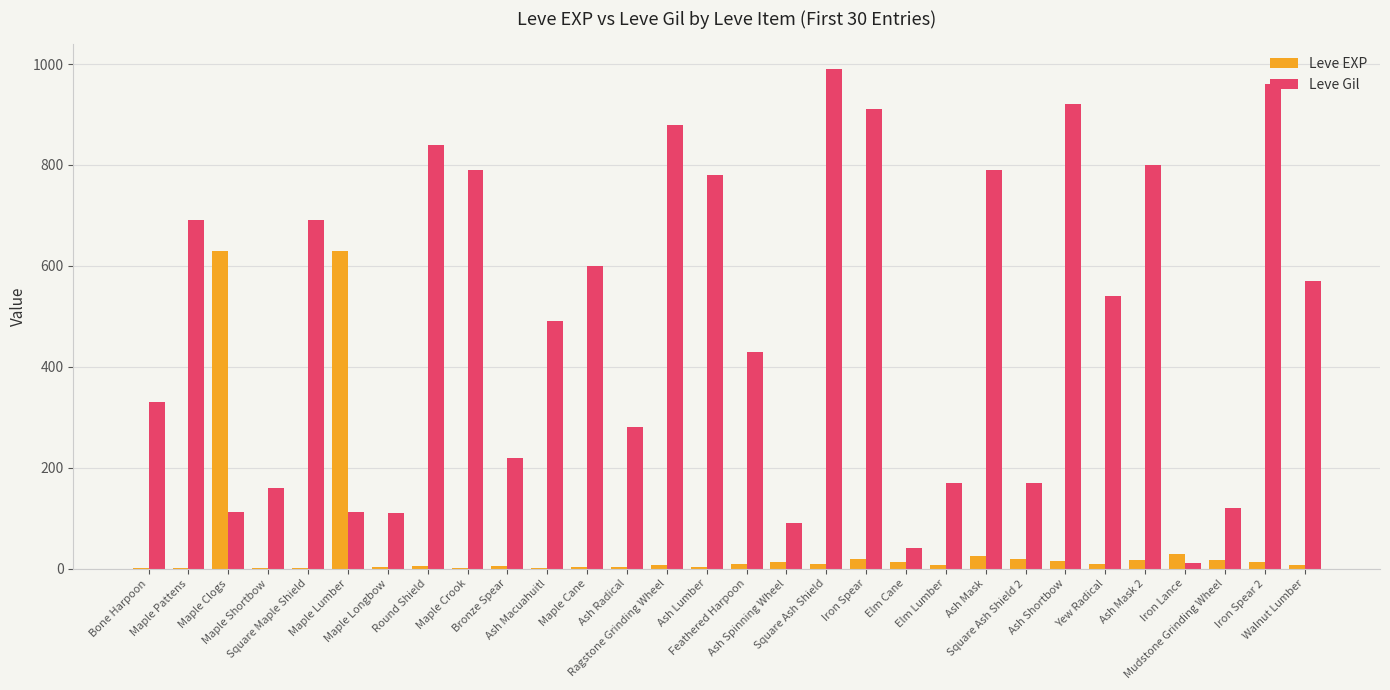

What is the sum of all Leve Gil values?

14595